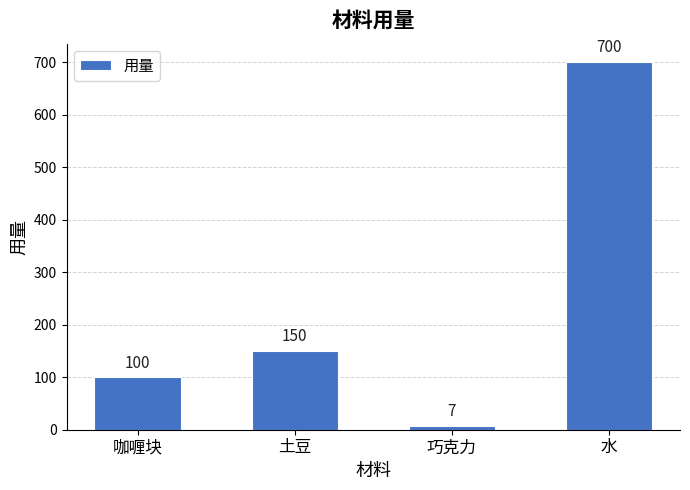

What is the ratio of the value at 咖喱块 to the value at 水?

0.1